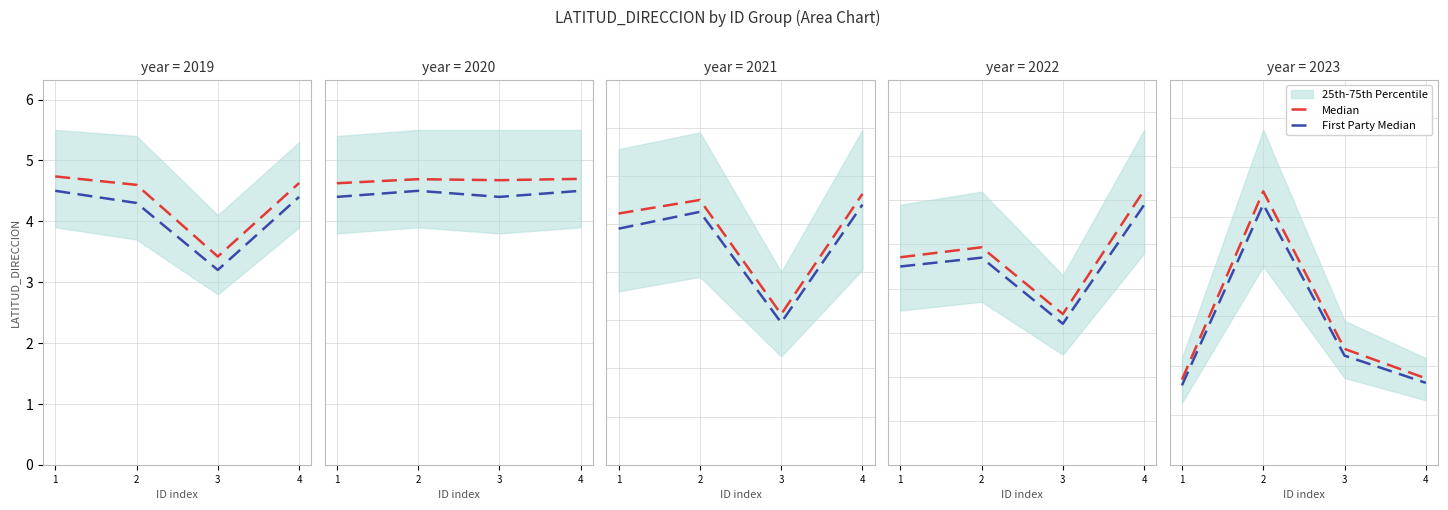

Between 2 and 4, which series saw the biggest shift?

Median